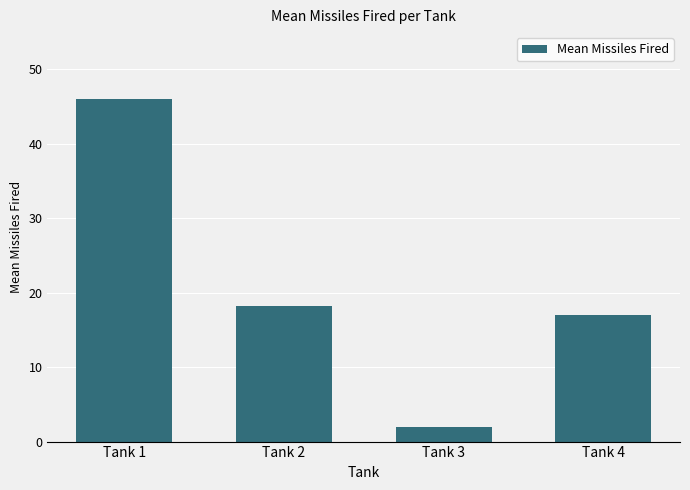

Count the number of data series in this chart.

1